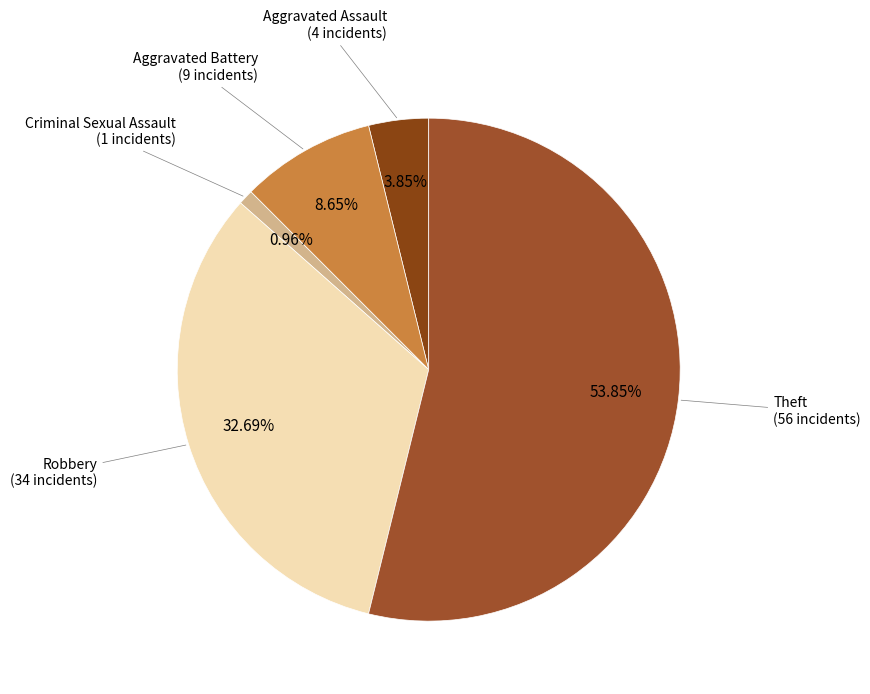

To the nearest percent, what is the average slice percentage?

20%